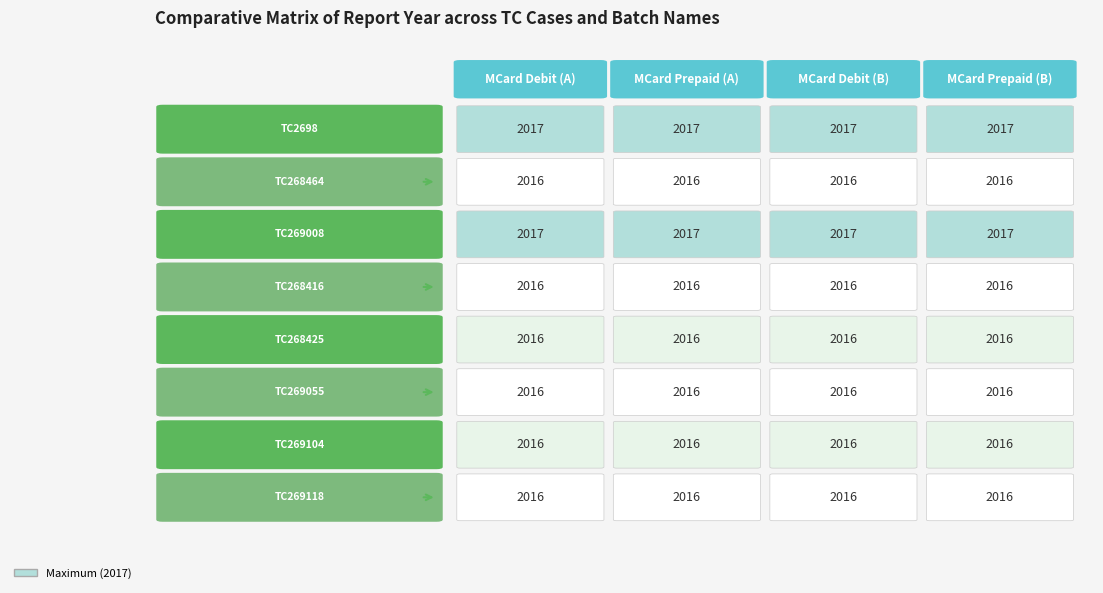

What is the spread (max minus min) of values at 0?

1